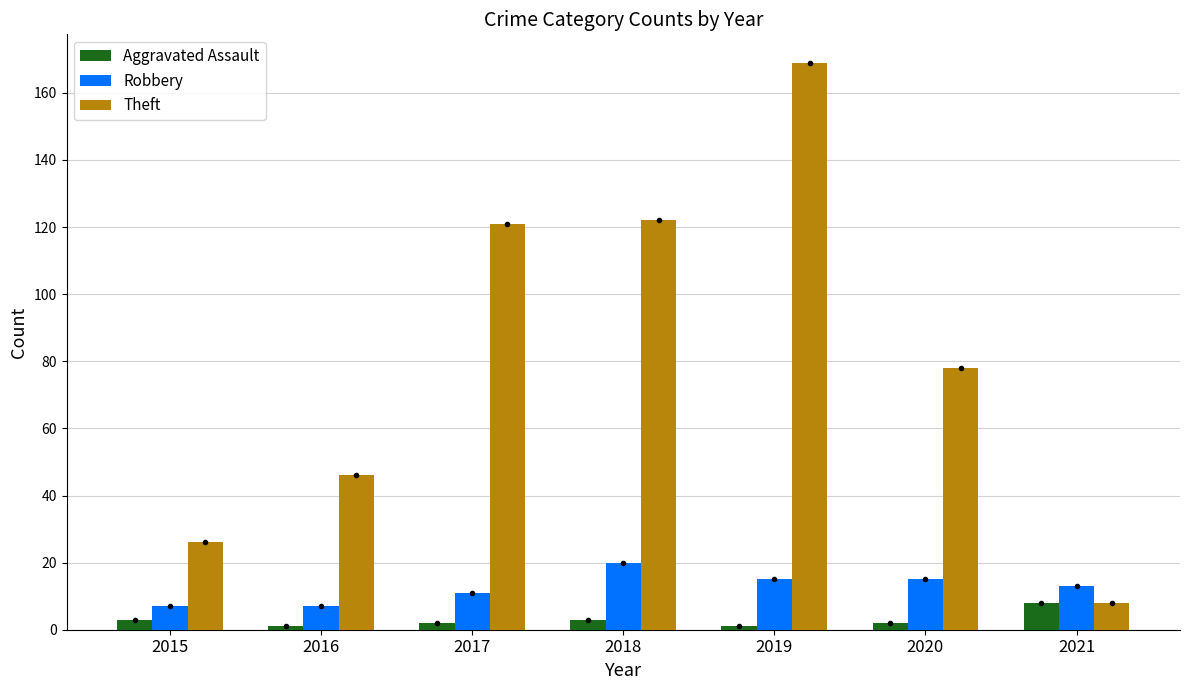

Which series has the largest total across all categories?

Theft